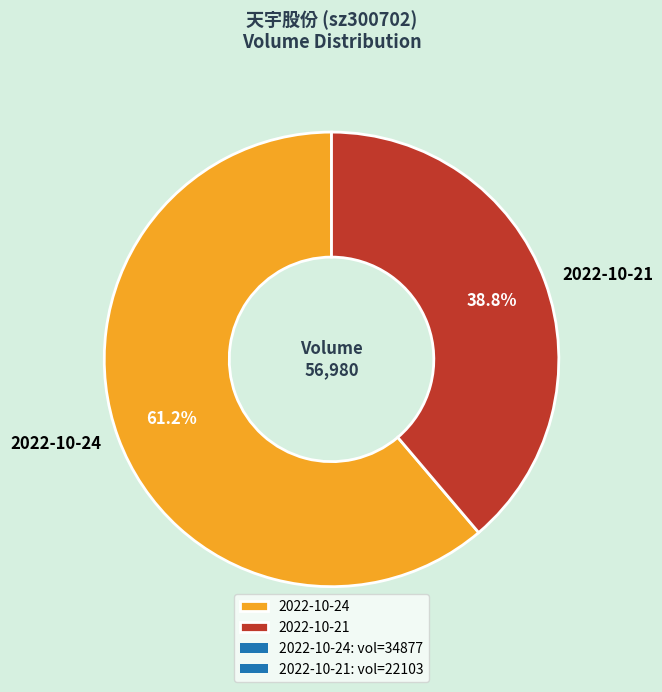

Is 2022-10-21 the majority of the pie?

No